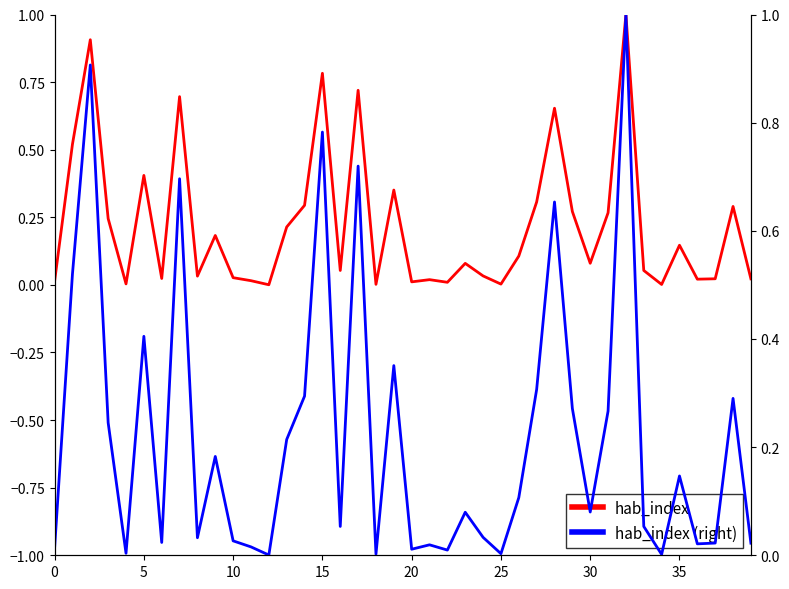

Rank the series by their maximum value, from highest to lowest.

hab_index, hab_index (right)